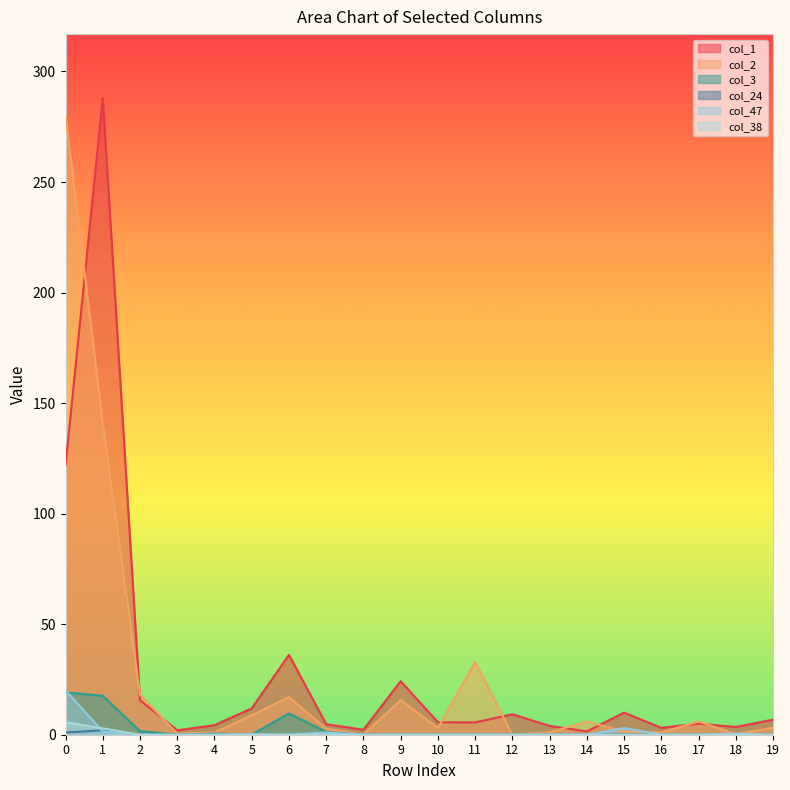

Reading left to right, what are all the values shown in this chart?

col_1: 0=121.9	1=288.1	2=15.6	3=2.0	4=4.3	5=11.9	6=36.1	7=4.8	8=2.2	9=24.2	10=5.6	11=5.6	12=9.2	13=4.0	14=1.5	15=10.0	16=3.1	17=5.0	18=3.5	19=6.8
col_2: 0=280.1	1=140.7	2=18.1	3=0.5	4=1.0	5=8.8	6=17.0	7=2.8	8=0.0	9=15.7	10=3.0	11=32.9	12=0.0	13=1.0	14=6.0	15=1.5	16=1.0	17=6.0	18=0.2	19=3.1
col_3: 0=19.1	1=17.6	2=1.6	3=0.0	4=0.5	5=0.0	6=9.6	7=1.2	8=0.0	9=0.0	10=0.0	11=0.0	12=0.0	13=0.0	14=0.0	15=0.0	16=0.0	17=0.0	18=0.0	19=0.0
col_24: 0=1.0	1=2.0	2=0.0	3=0.0	4=0.0	5=0.0	6=0.0	7=0.0	8=0.0	9=0.0	10=0.0	11=0.0	12=0.0	13=0.0	14=0.0	15=0.0	16=0.0	17=0.0	18=0.0	19=0.0
col_47: 0=20.1	1=1.5	2=0.0	3=0.0	4=0.0	5=0.2	6=0.0	7=1.0	8=0.0	9=0.0	10=0.0	11=0.0	12=0.0	13=0.0	14=0.0	15=3.0	16=0.0	17=0.0	18=0.5	19=0.0
col_38: 0=5.6	1=2.9	2=0.0	3=0.0	4=0.0	5=0.0	6=0.0	7=0.0	8=0.0	9=0.0	10=0.0	11=0.0	12=0.0	13=0.0	14=0.0	15=0.0	16=0.0	17=0.0	18=0.0	19=0.0